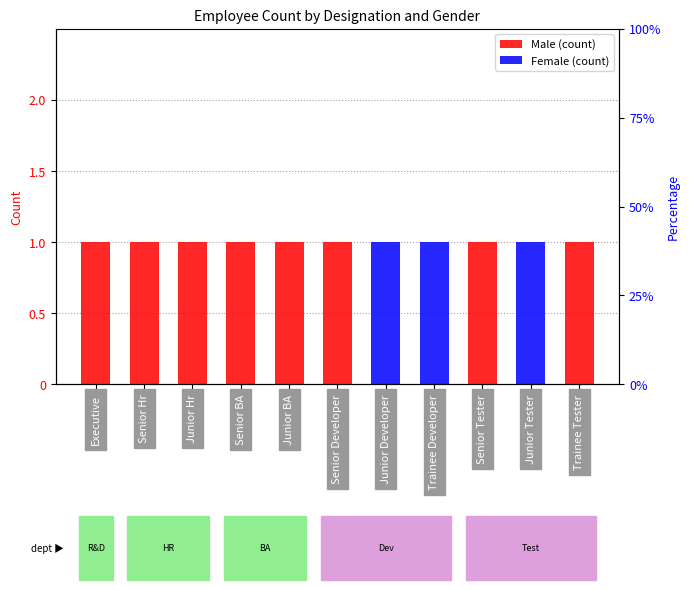

What is the spread (max minus min) of values at Senior BA?

1